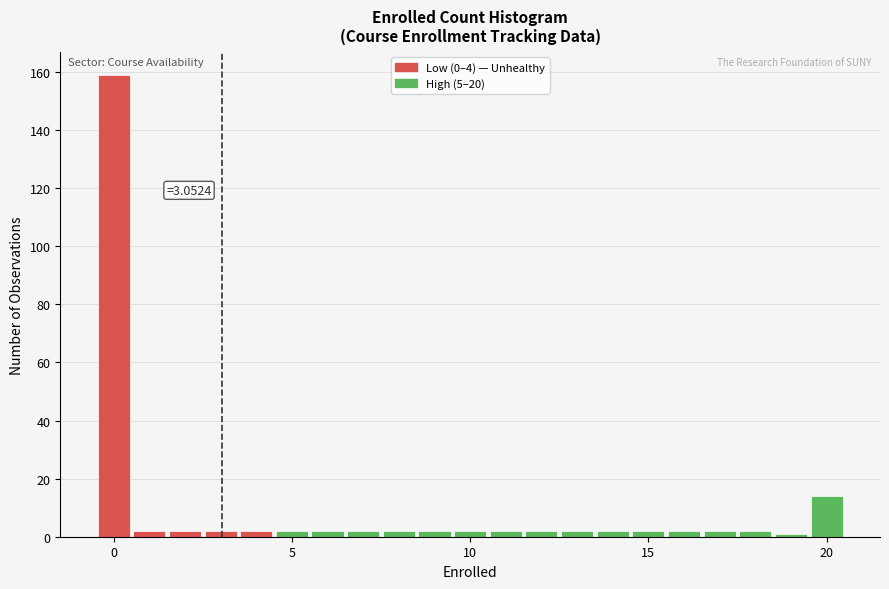

Around what value on the x-axis is the tallest bar? Give the approximate position of its centre, as read against the axis.

0.0